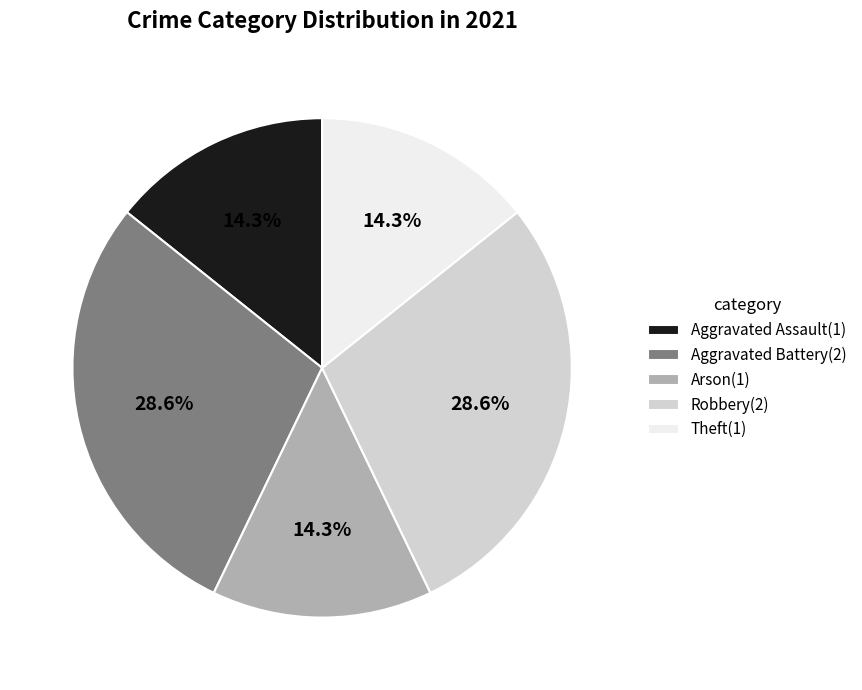

Combined, do Theft and Robbery account for over 50%?

No